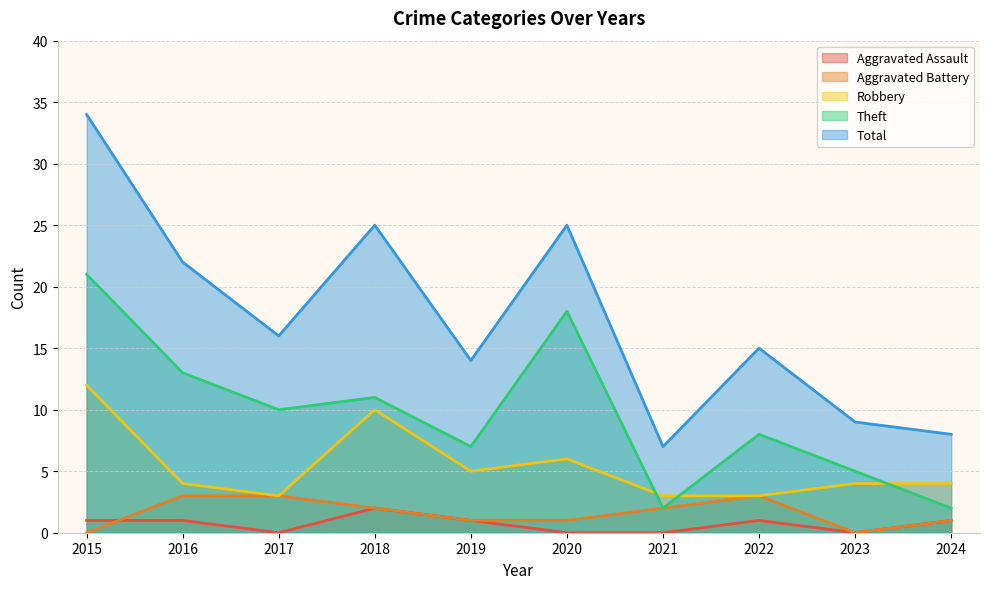

In Total, how many points are lower than both neighbors (excluding endpoints)?

3